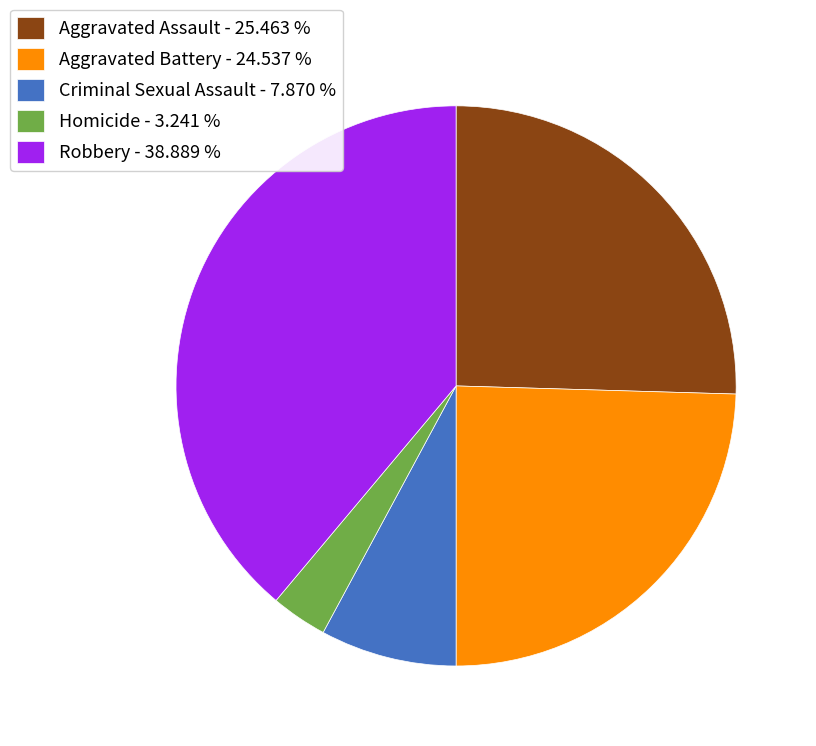

What is the largest slice in the pie chart?

Robbery